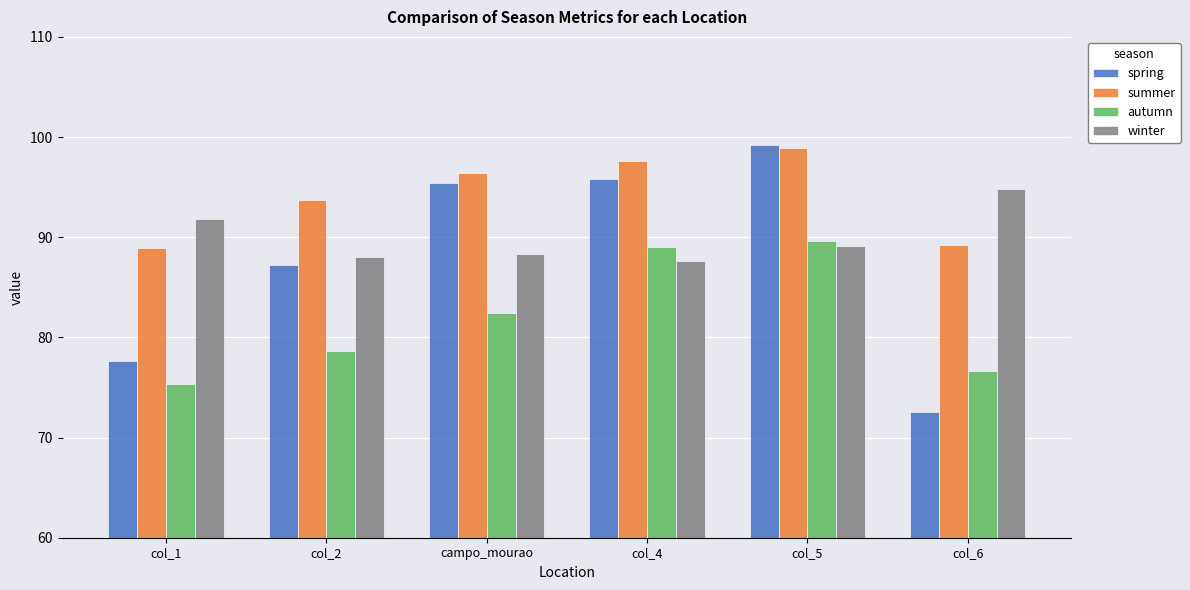

Reading left to right, list all the values displayed in this chart.

spring: 77.6	87.2	95.5	95.9	99.2	72.6
summer: 89.0	93.8	96.4	97.6	99.0	89.2
autumn: 75.3	78.6	82.4	89.0	89.6	76.6
winter: 91.8	88.0	88.3	87.6	89.2	94.8